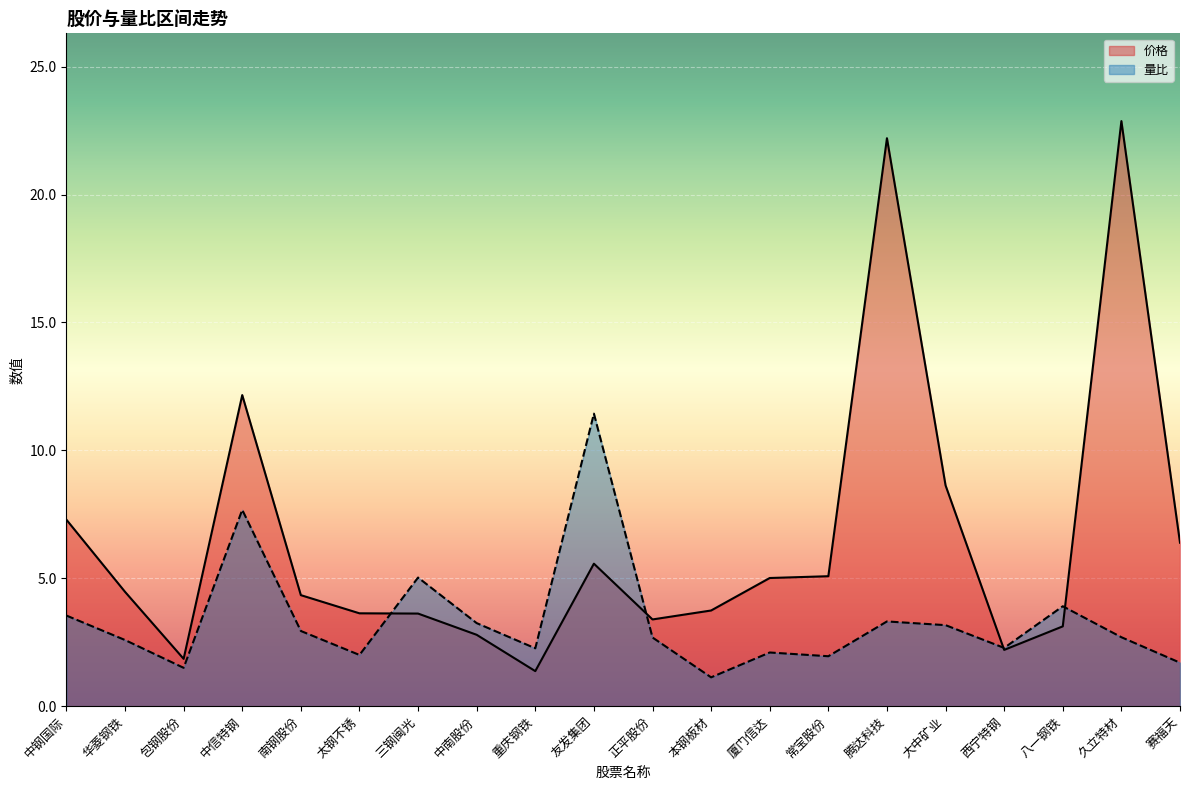

At which category does 价格 reach its first local peak?

中信特钢